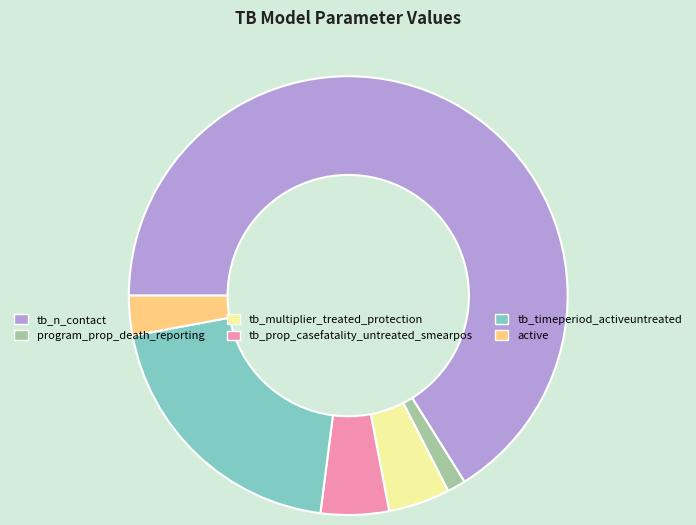

Which slice is the largest?

tb_n_contact